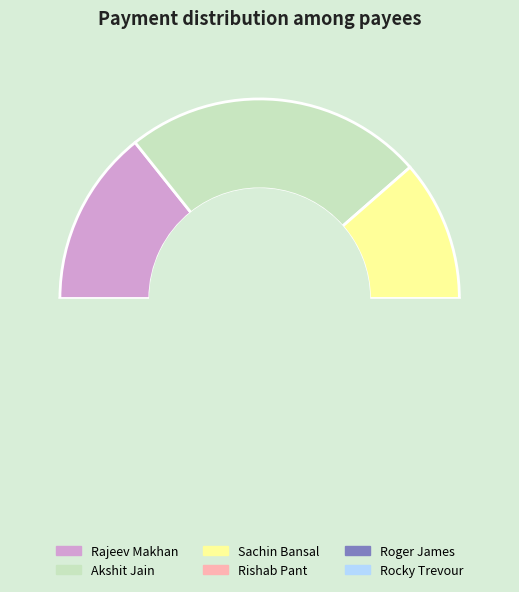

Which has a higher value, Rajeev Makhan or Akshit Jain?

Akshit Jain